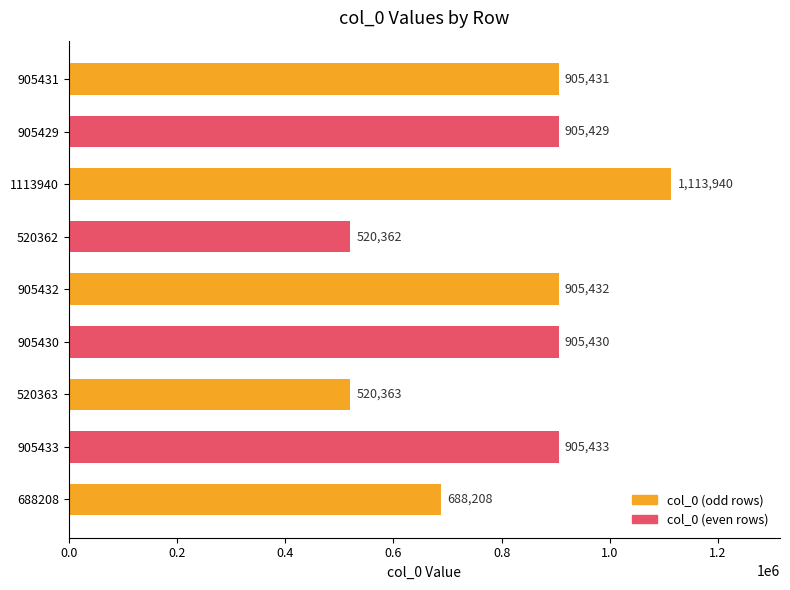

What is the maximum value shown in the chart?

1113940